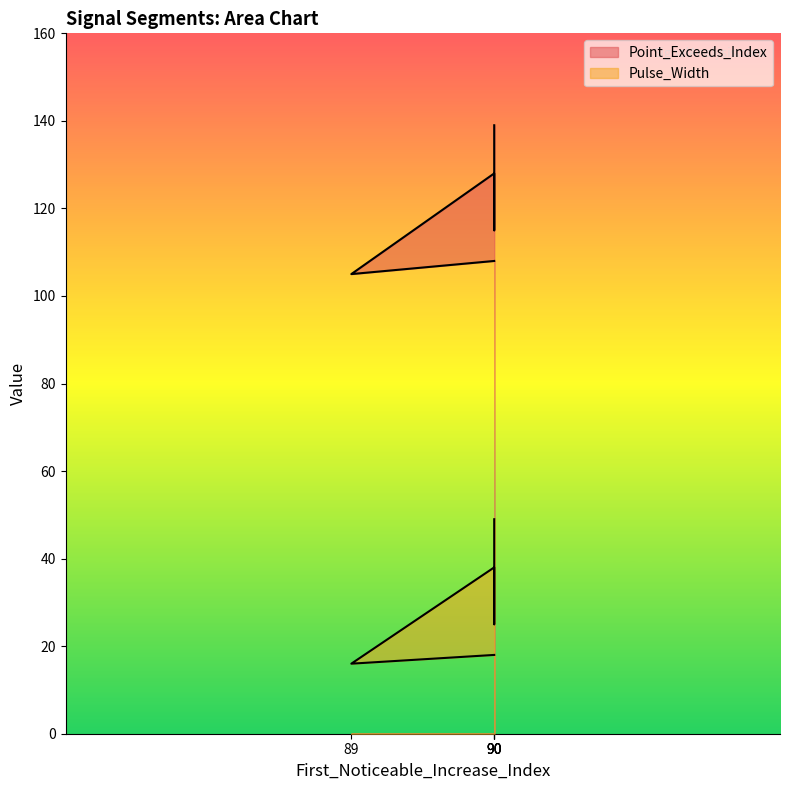

Which label corresponds to the smallest value in the chart?

89